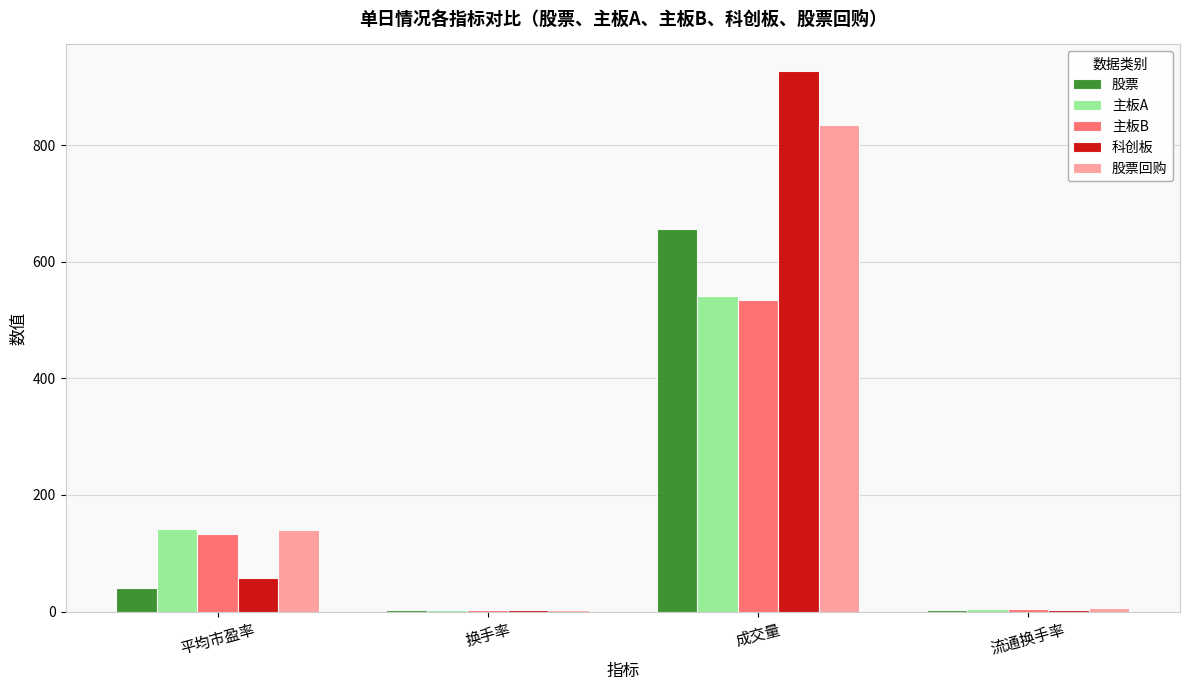

Is it true that 股票回购 equals 192.0 at 平均市盈率?

False